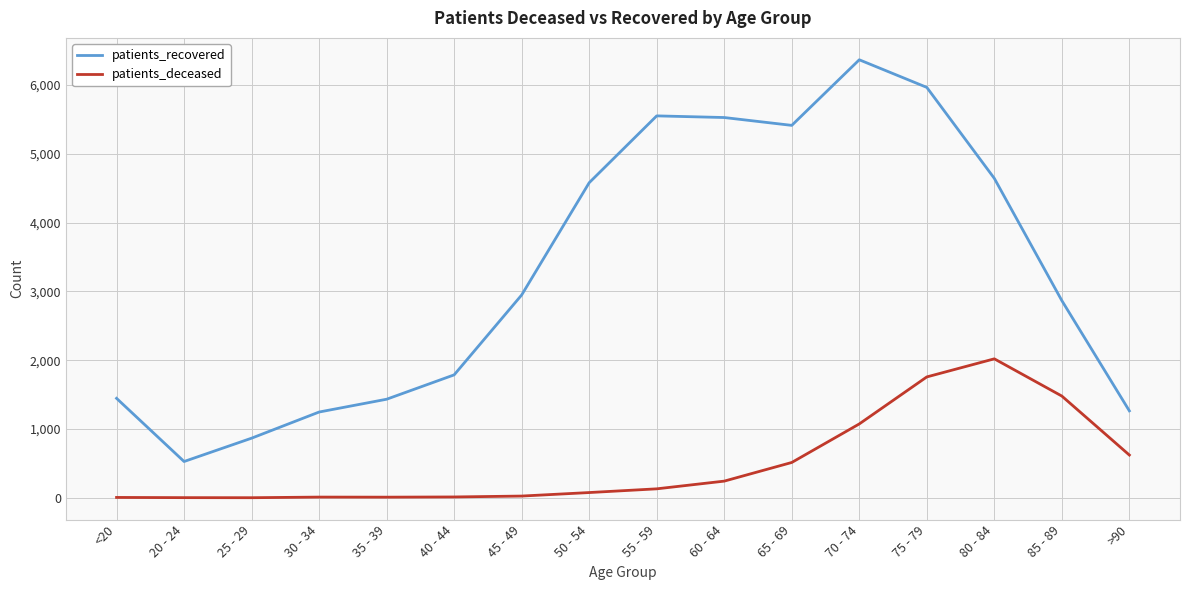

Rank the series at 50 - 54 from lowest to highest value.

patients_deceased, patients_recovered